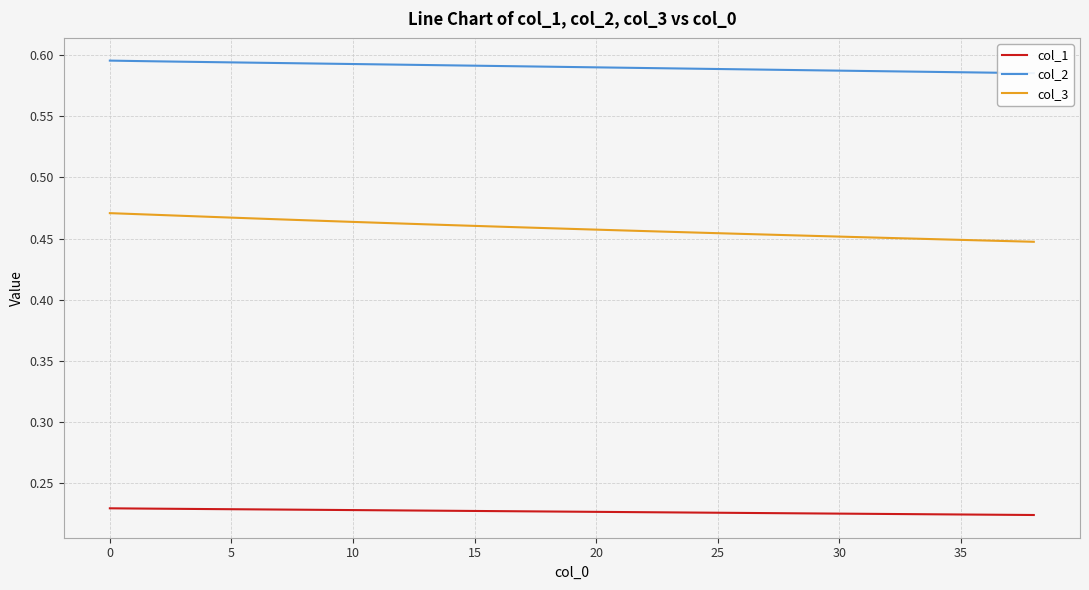

True or false: col_1 and col_3 intersect in this chart.

False